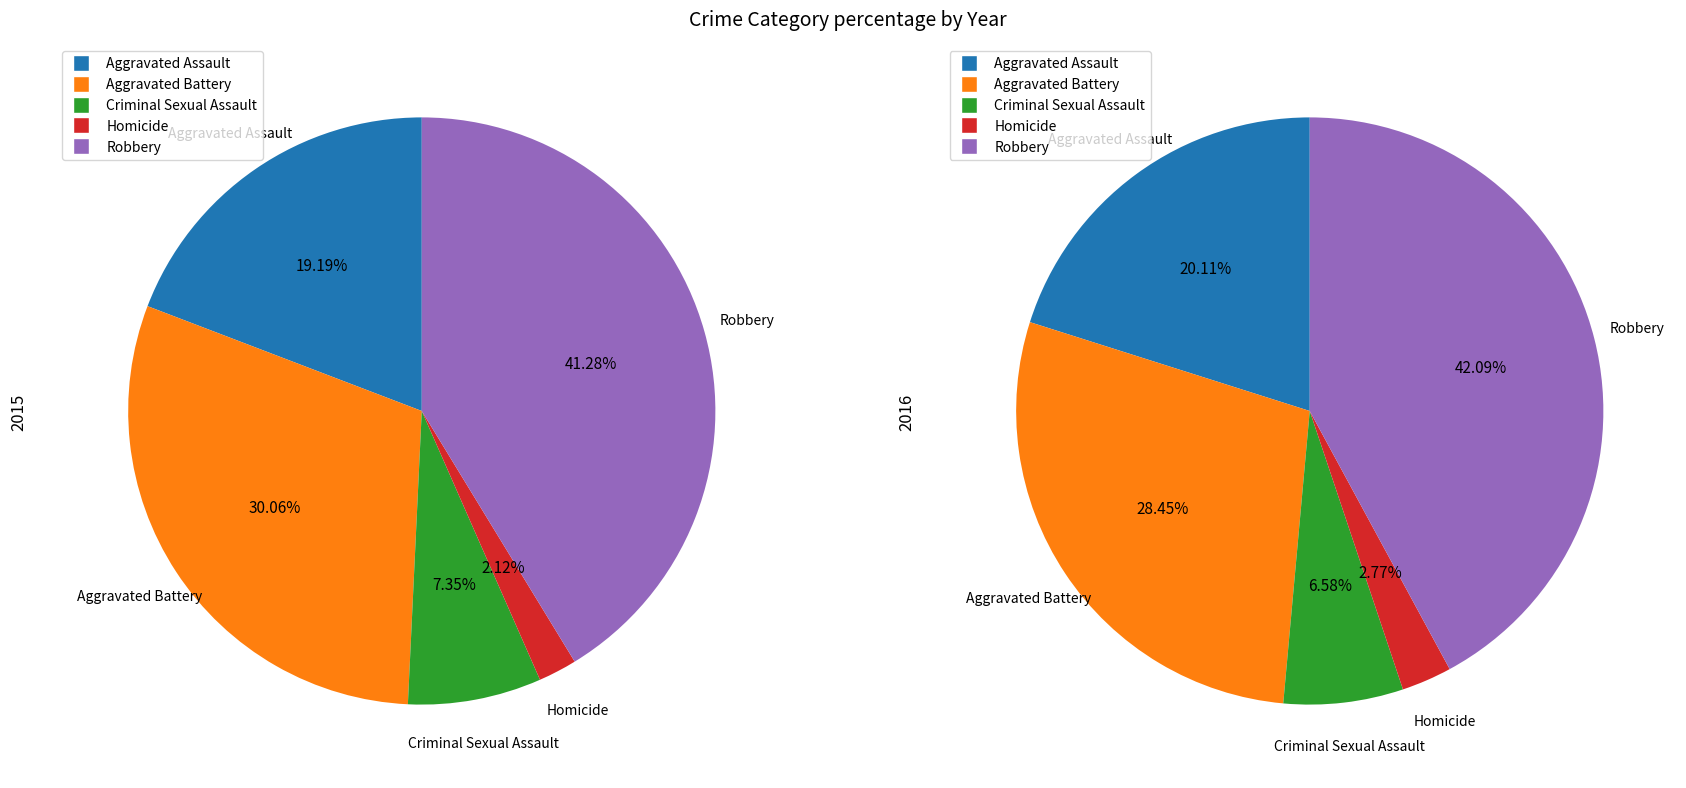

Rank the categories by value from highest to lowest.

Robbery, Aggravated Battery, Aggravated Assault, Criminal Sexual Assault, Homicide